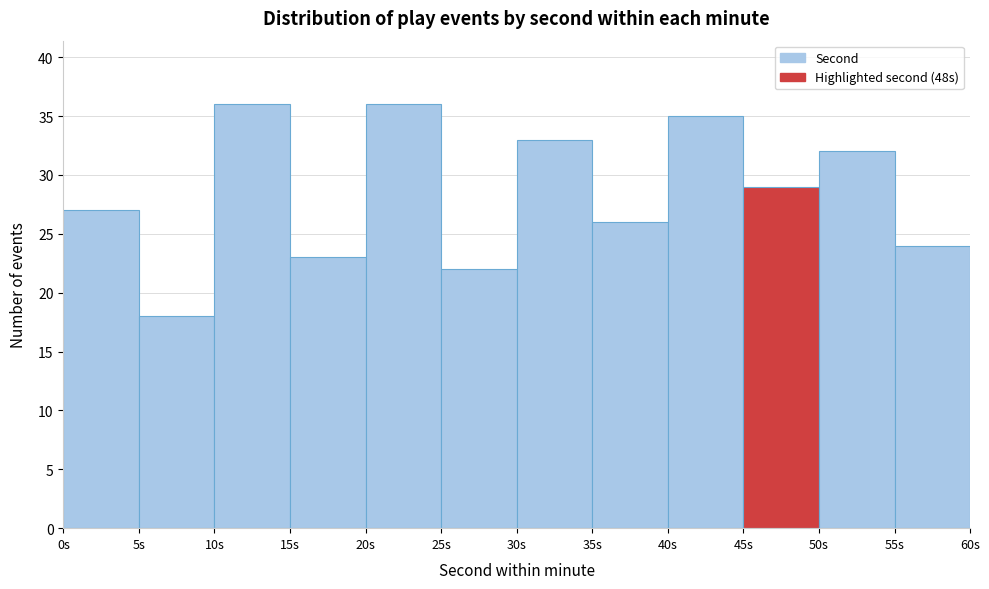

Reading left to right, list every bar in this chart as the range it spans on the x-axis followed by its height. The values are not printed on the chart, so give them approximately, as read against the axis.

0 to 5: 27
5 to 10: 18
10 to 15: 36
15 to 20: 23
20 to 25: 36
25 to 30: 22
30 to 35: 33
35 to 40: 26
40 to 45: 35
45 to 50: 29
50 to 55: 32
55 to 60: 24